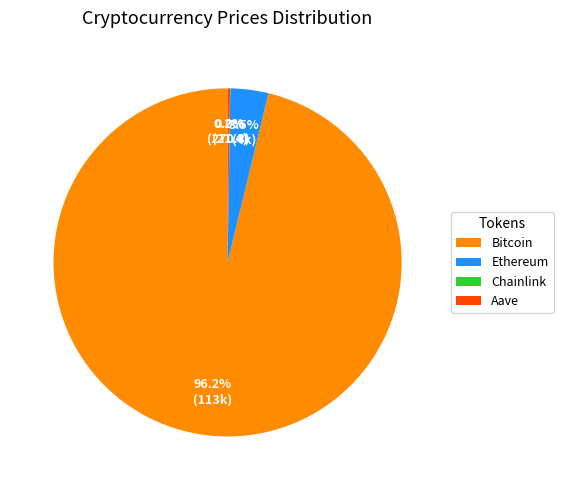

What is the largest slice in the pie chart?

Bitcoin